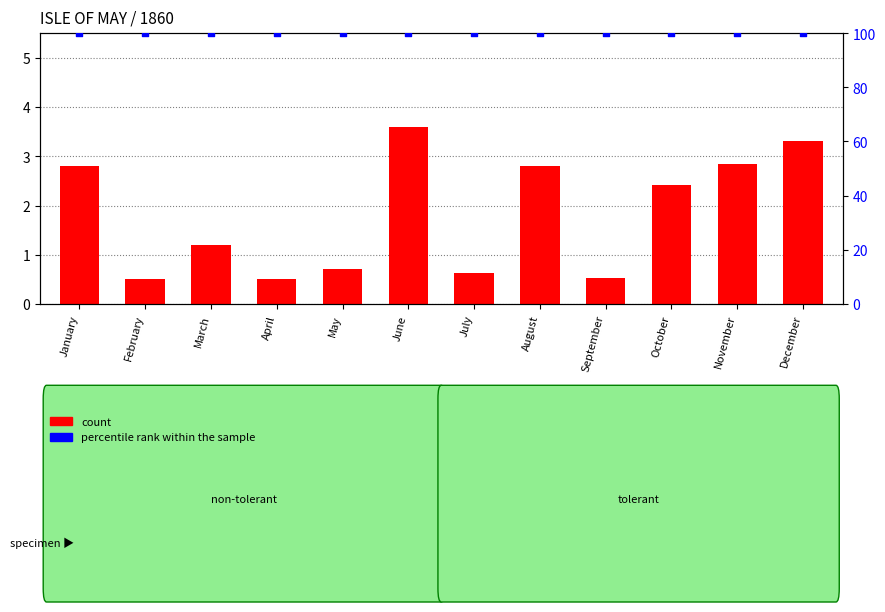

Which series has the widest spread of Y values?

count